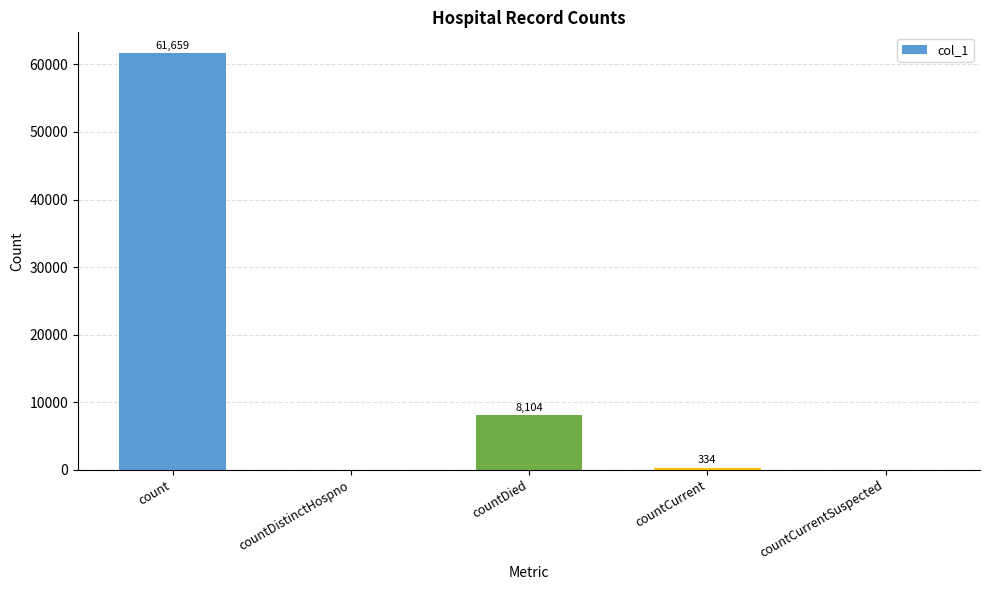

Count the number of data series in this chart.

1